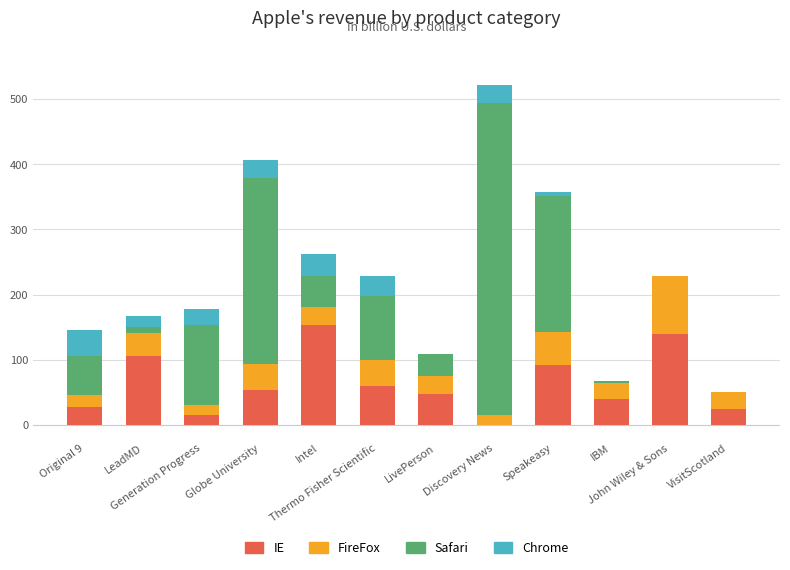

What is the highest value of the IE series?

153